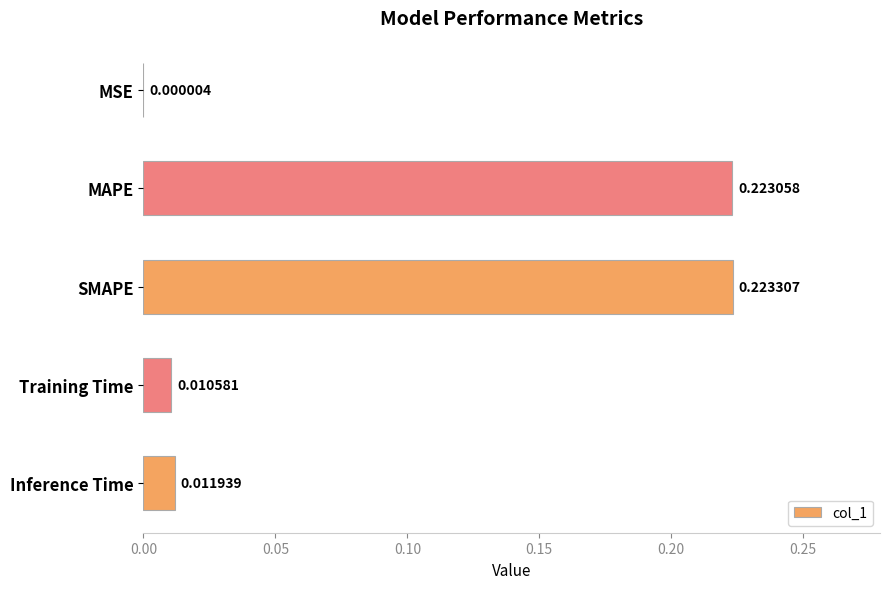

Between MAPE and Inference Time, which is larger?

MAPE